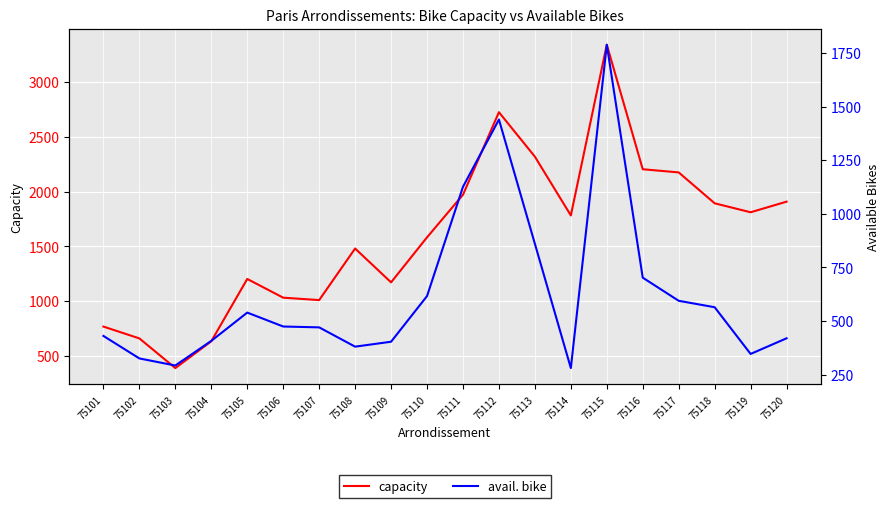

The value of capacity at 75104 is 1112. True or false?

False